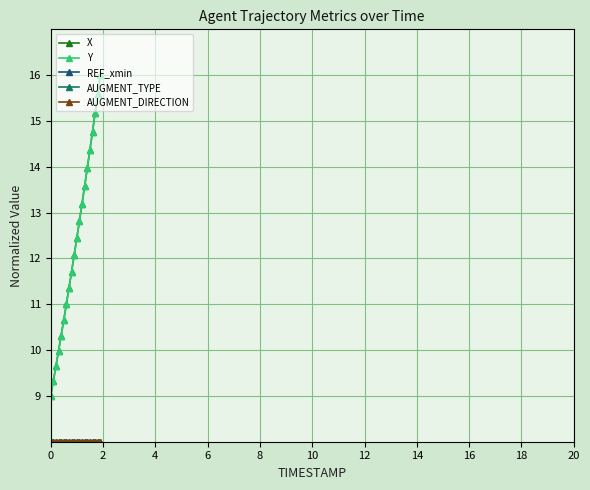

True or false: X and AUGMENT_TYPE cross at least once.

False